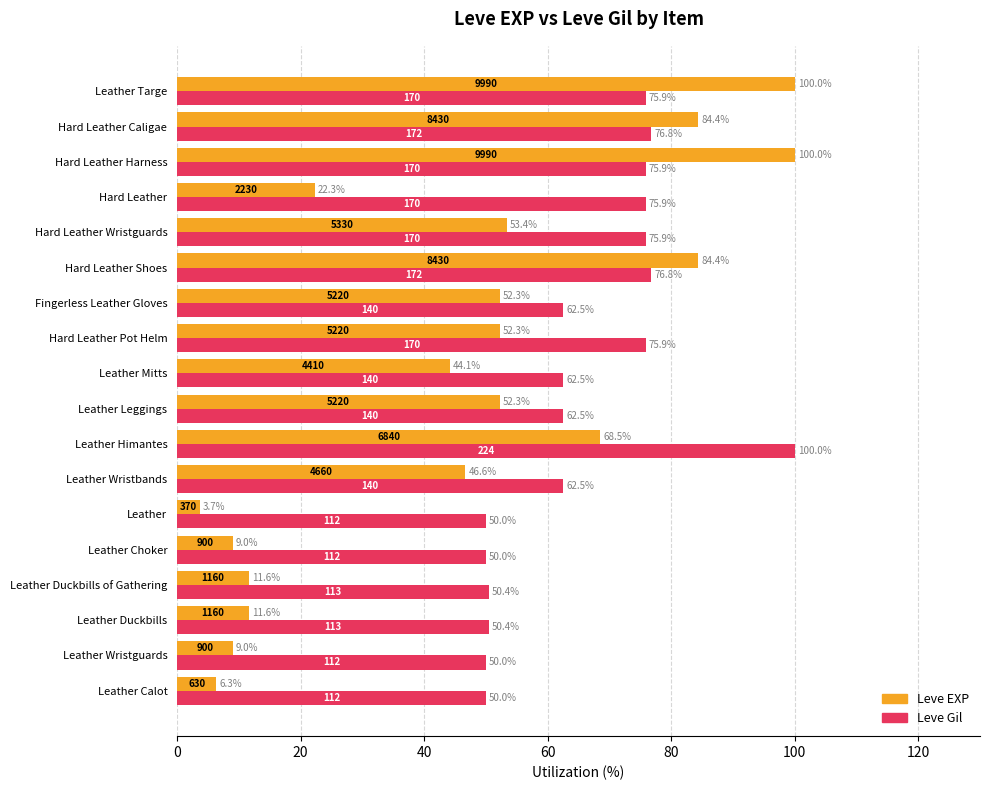

The value of Leve Gil at Hard Leather Shoes is 40.0. True or false?

False